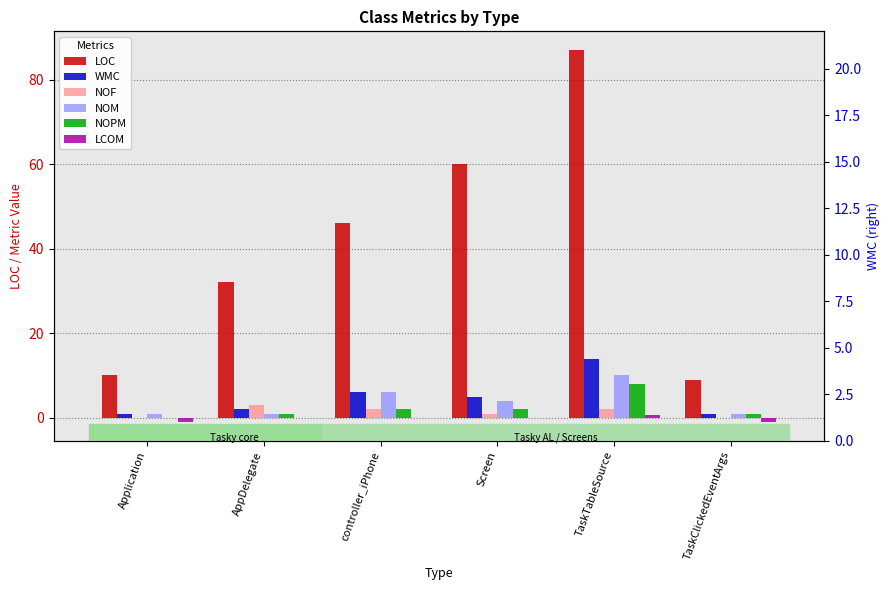

What are all the series names shown in the legend?

LOC, WMC, NOF, NOM, NOPM, LCOM